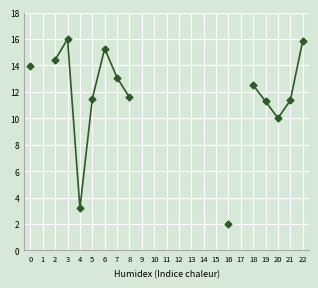

Which has a higher value, 11 or 18?

18